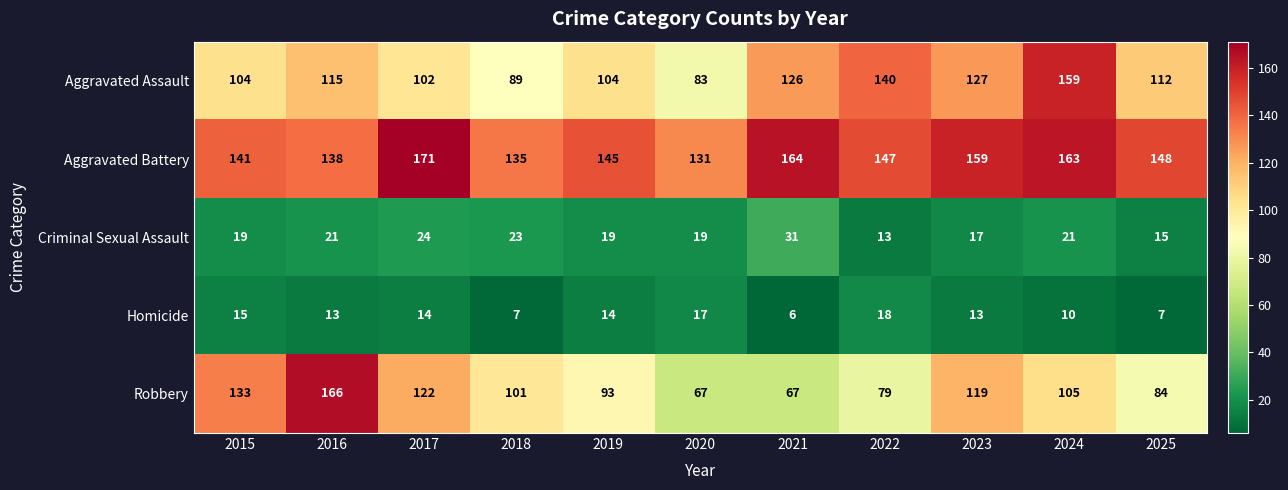

The value of Homicide at 2017 is 14. True or false?

True